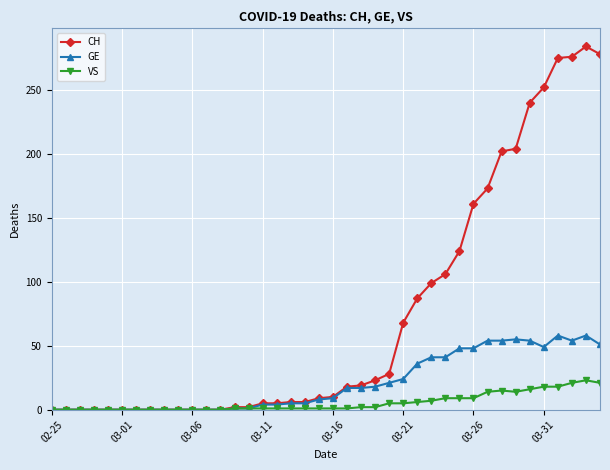

Does the chart have visible grid lines?

Yes